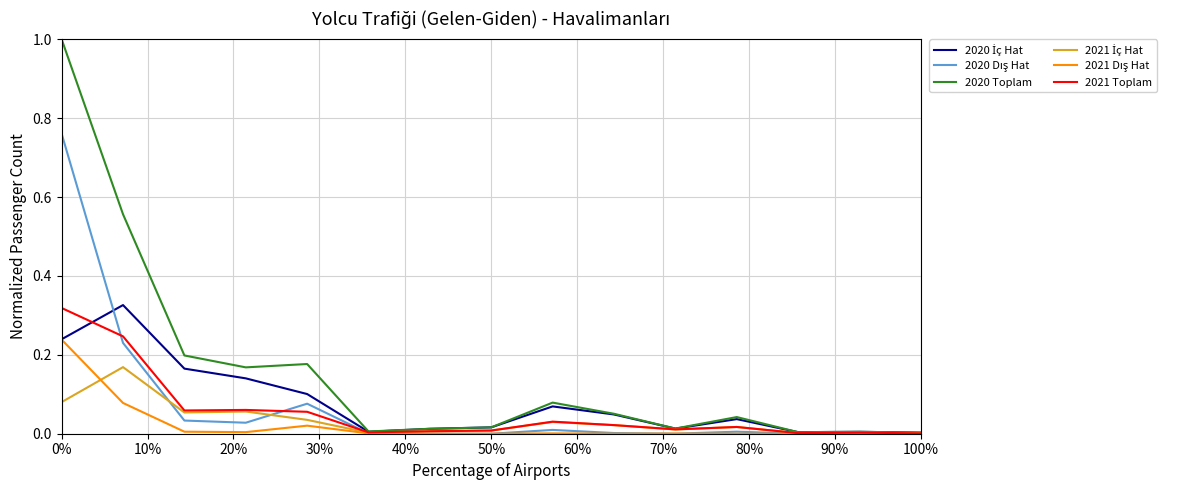

What is the maximum value shown in the chart?

1.0